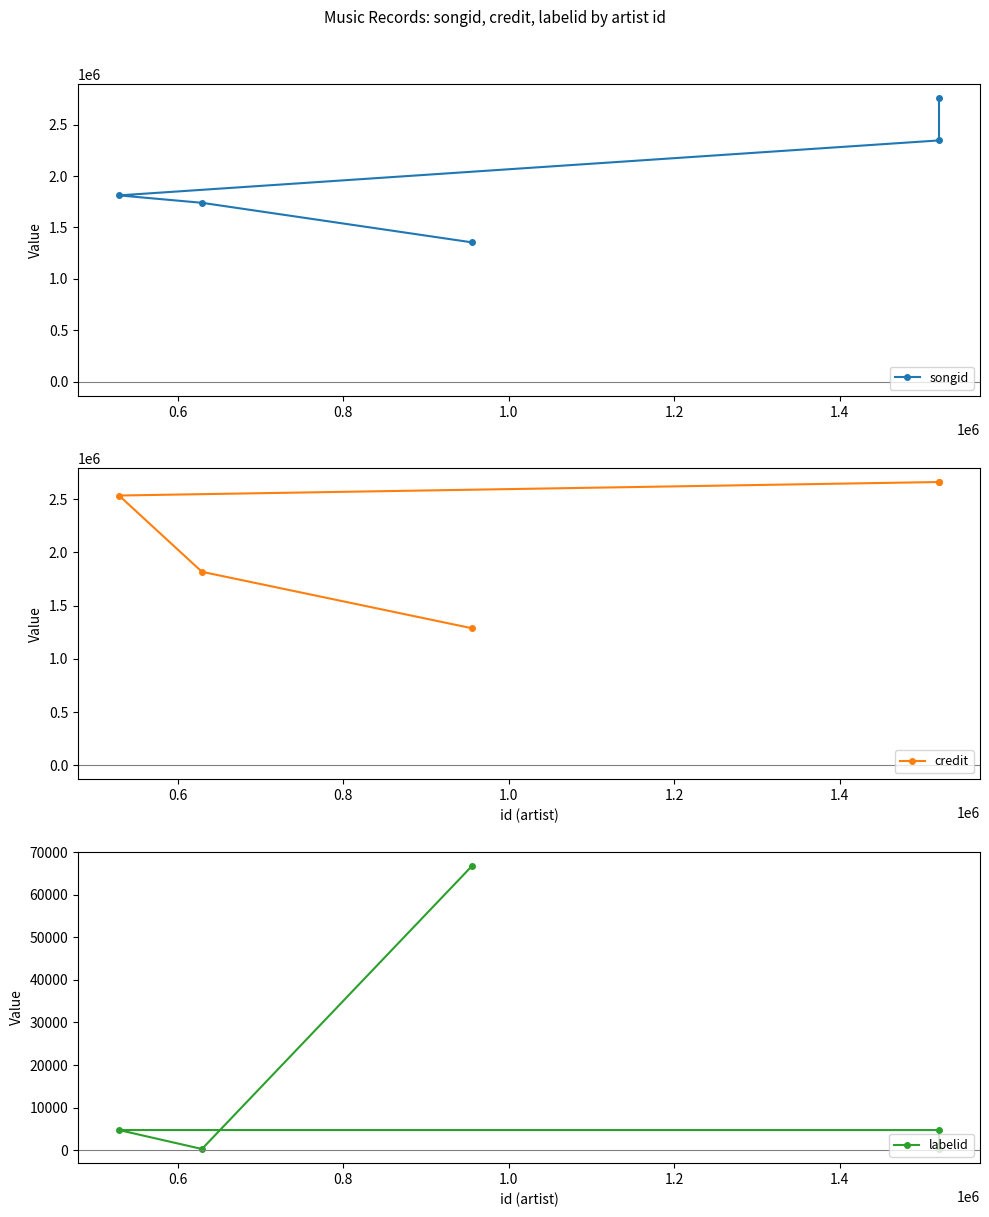

How many data points in songid are less than 1812370?

2